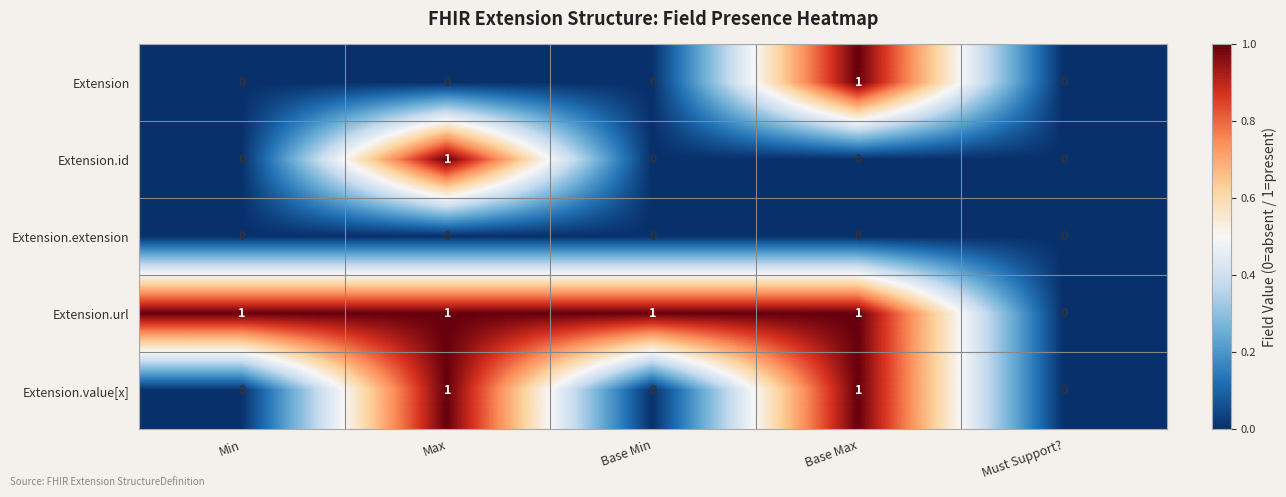

Which series has the largest total across all categories?

Extension.url